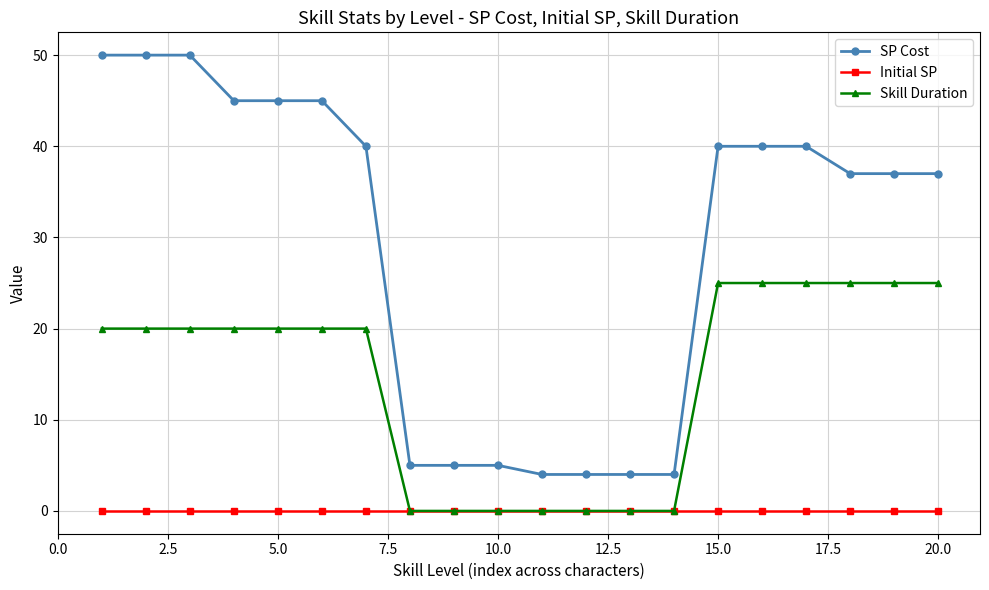

Reading right to left, transcribe all the data shown in this chart.

SP Cost: 37	37	37	40	40	40	4	4	4	4	5	5	5	40	45	45	45	50	50	50
Initial SP: 0	0	0	0	0	0	0	0	0	0	0	0	0	0	0	0	0	0	0	0
Skill Duration: 25	25	25	25	25	25	0	0	0	0	0	0	0	20	20	20	20	20	20	20